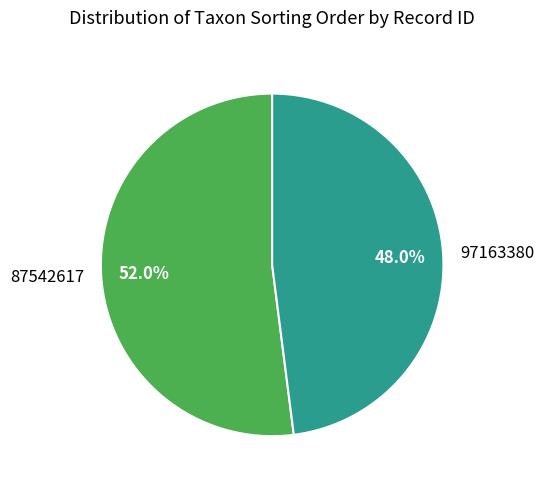

What percentage is the 87542617 slice, to the nearest percent?

52%